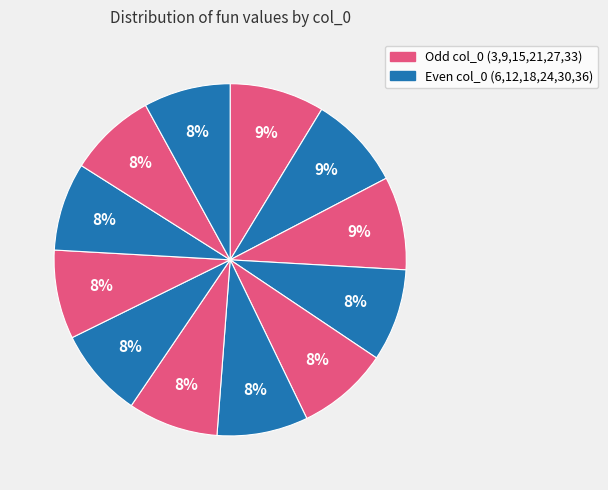

Which category has the smallest portion of the pie?

36